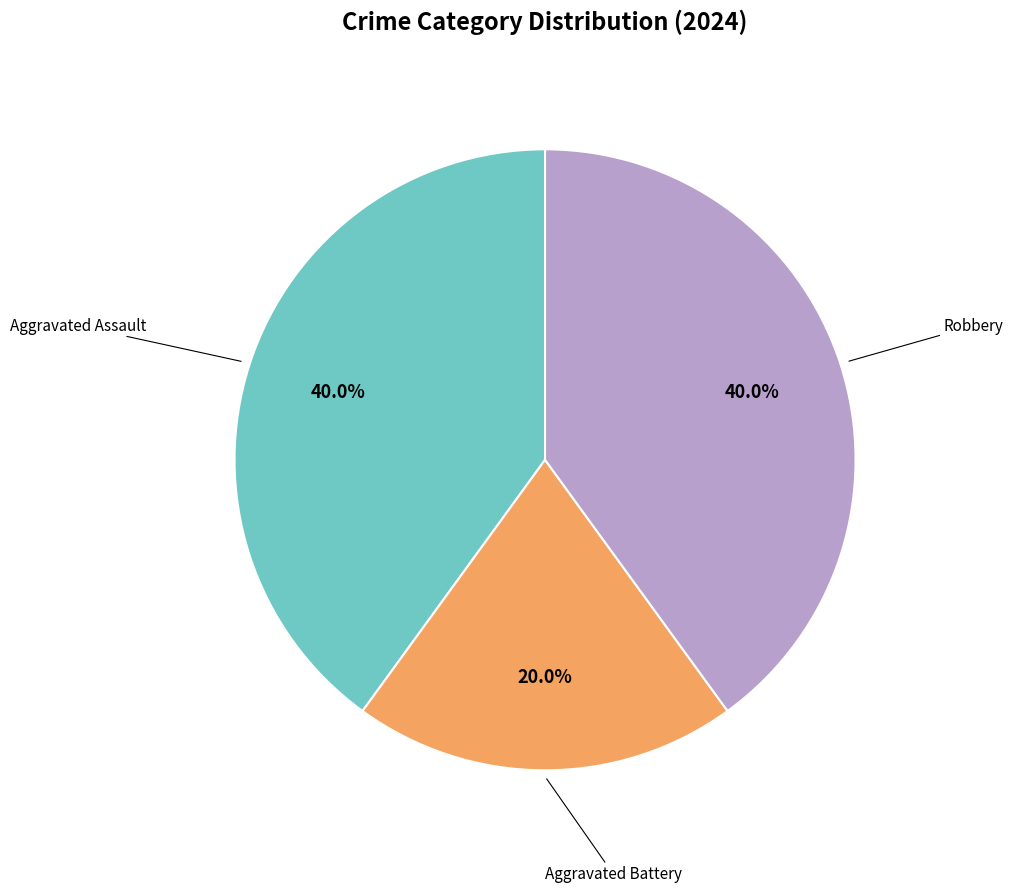

Is there any slice that represents more than half of the pie?

No